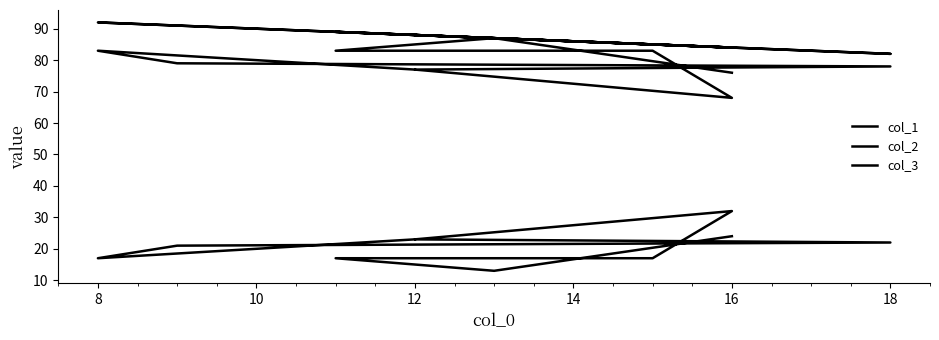

At 8, list the series in order from smallest to largest.

col_3, col_2, col_1